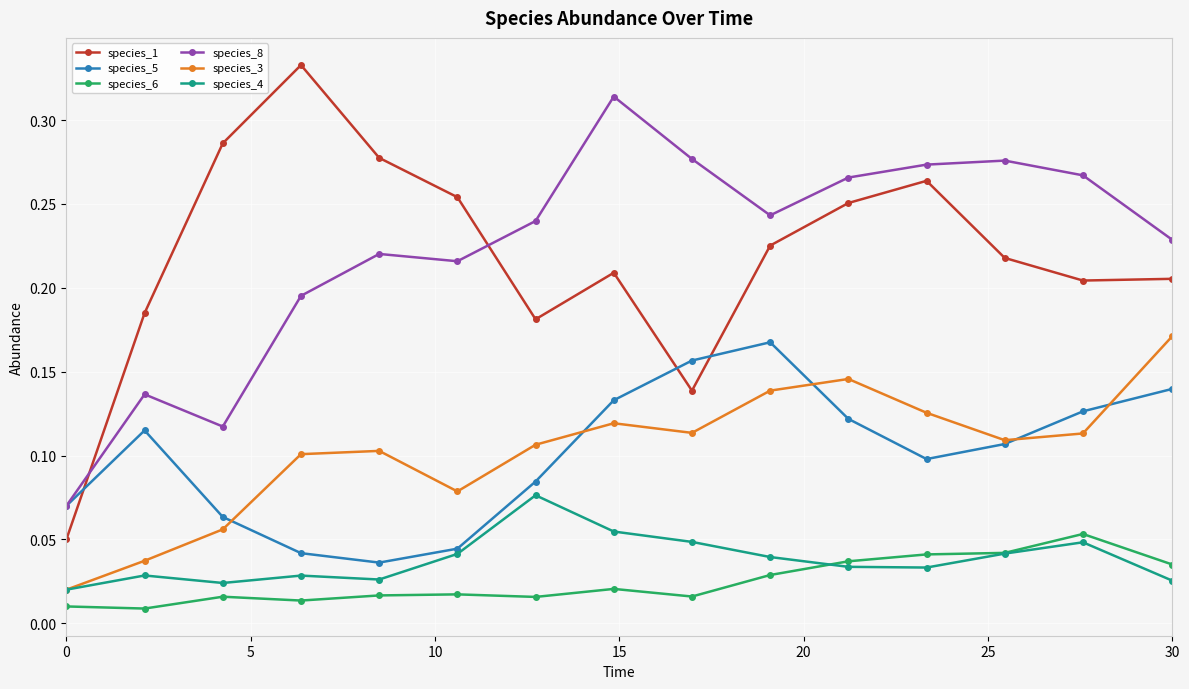

Is this an area chart (filled region under the line)?

No